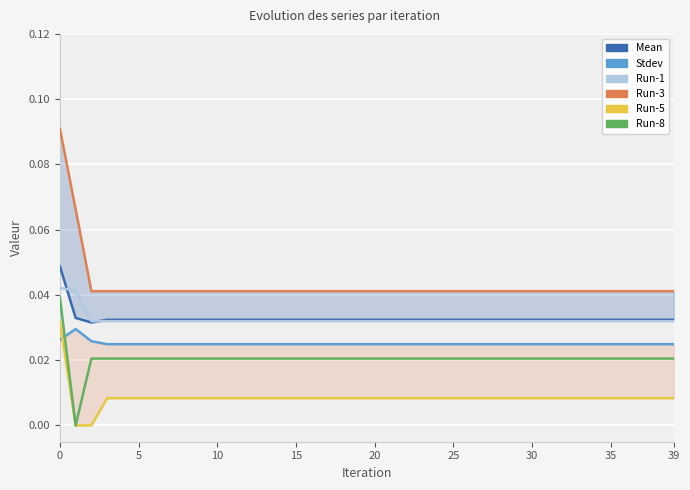

Is it true that Run-8 equals 0.0 at 24?

False